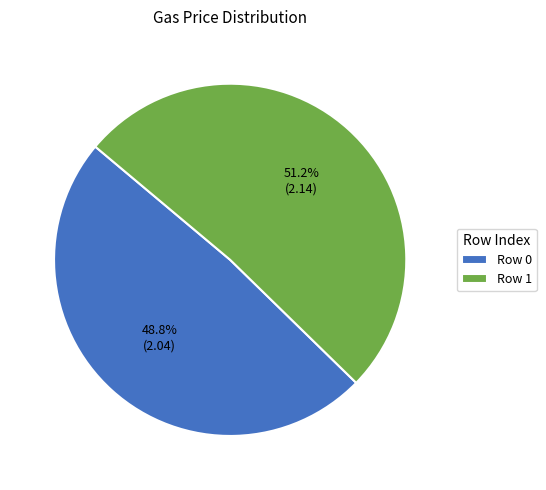

Rank the categories by value from highest to lowest.

Row 1, Row 0